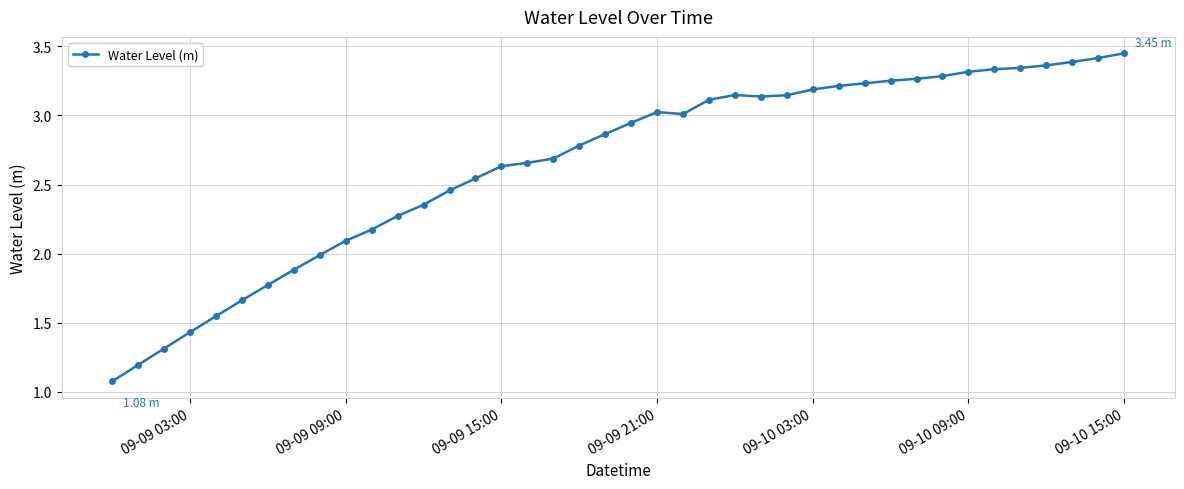

True or false: there are more than 1 points higher than both neighbors.

True